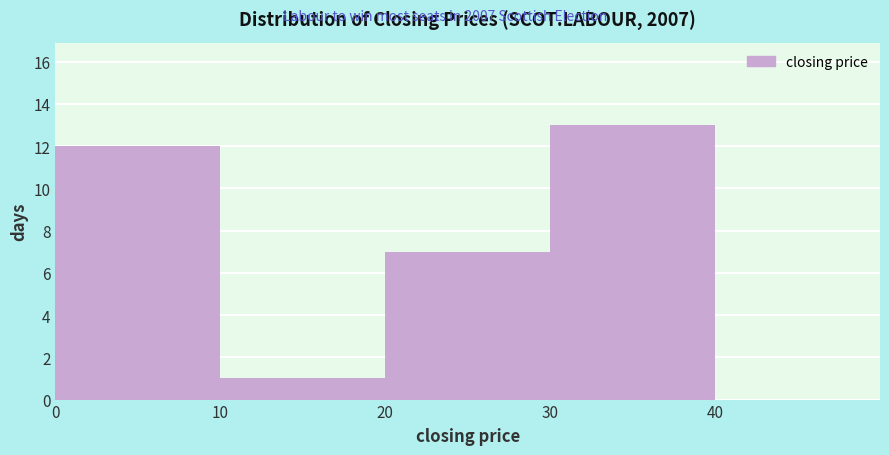

Reading left to right, list every bar in this chart as the range it spans on the x-axis followed by its height. The values are not printed on the chart, so give them approximately, as read against the axis.

0 to 10: 12
10 to 20: 1
20 to 30: 7
30 to 40: 13
40 to 50: 0